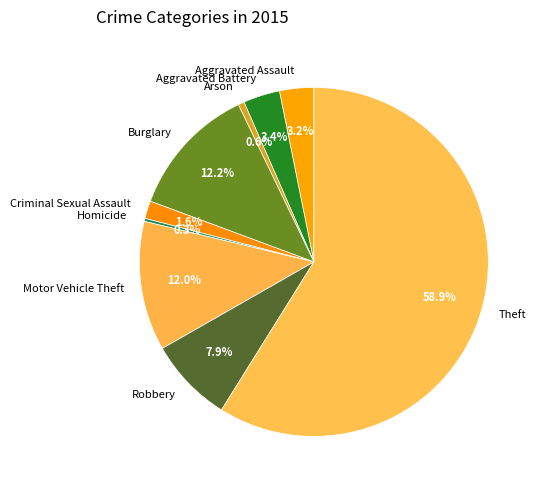

What portion of the pie excludes Criminal Sexual Assault?

98.4%